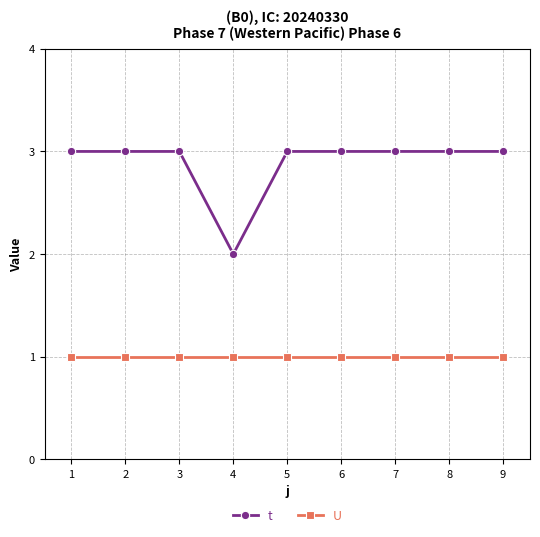

The U series shows 1 at 7. True or false?

True